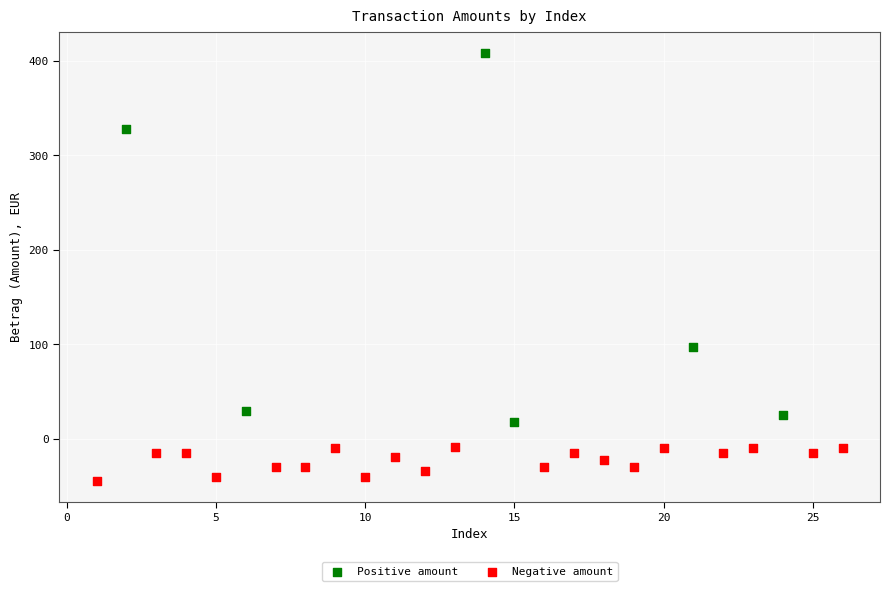

Which series reaches the maximum Y coordinate?

Positive amount